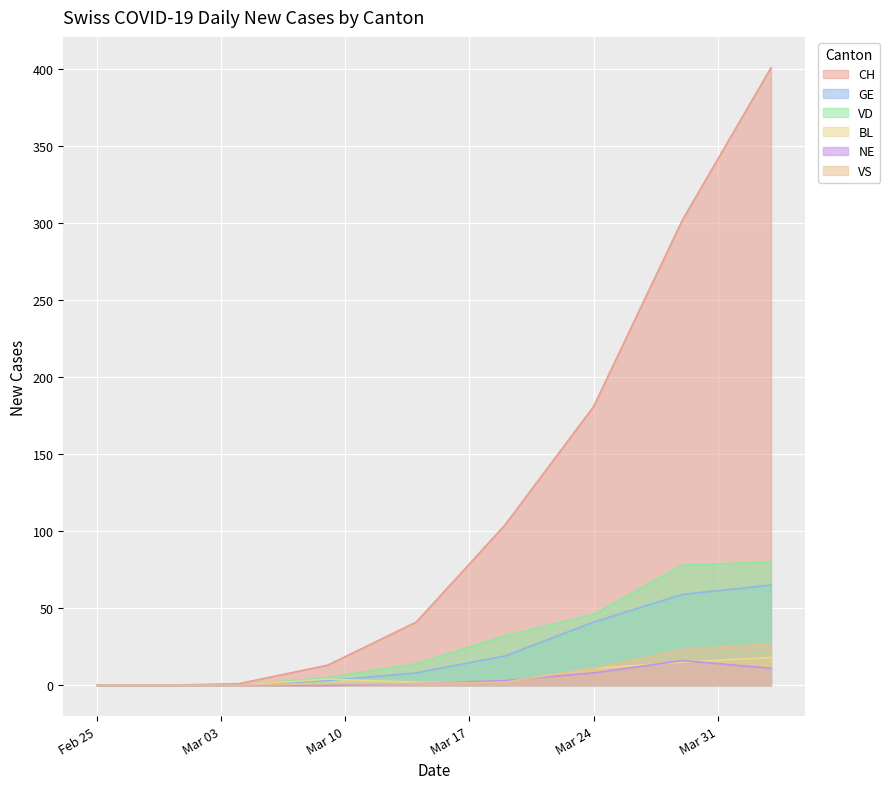

What position from the right is 2020-03-29?

2